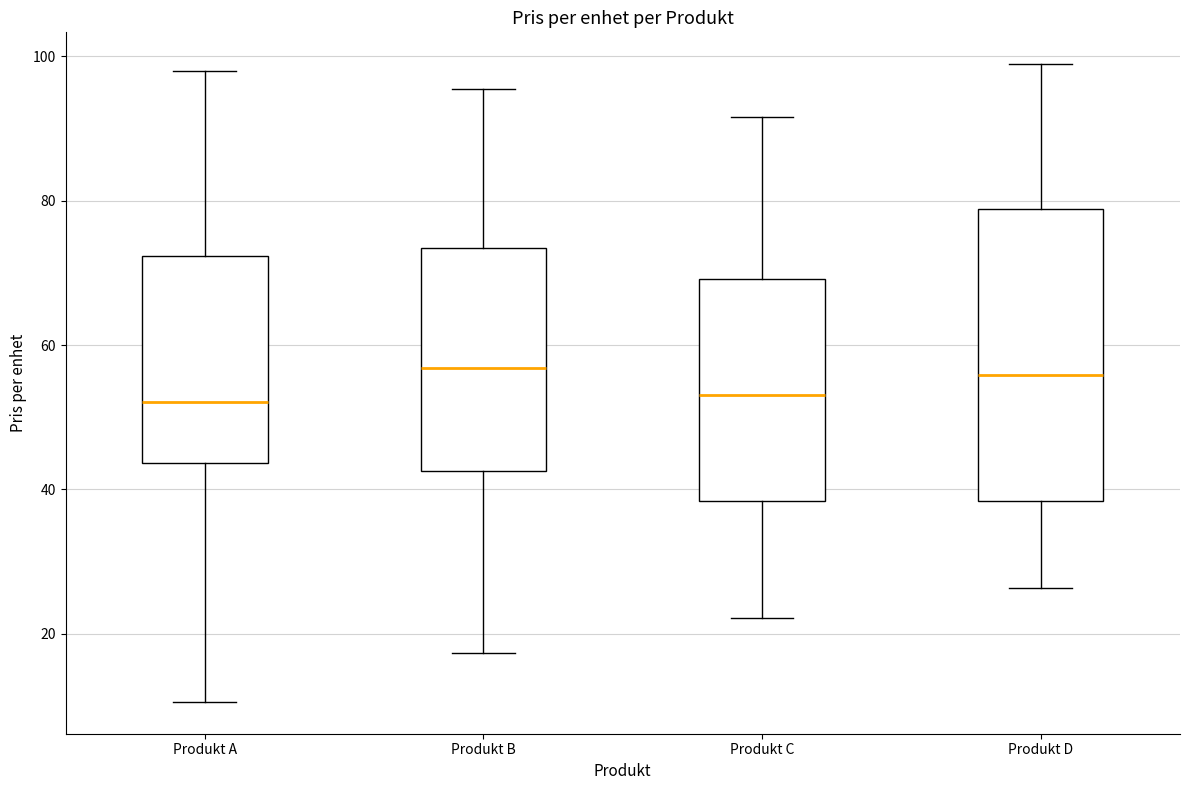

Reading left to right, read every box against the y-axis: the position of its median line, the range the box covers, and the ends of its whiskers. The values are not printed on the chart, so give them approximately, as read against the axis.

Produkt A: median 52, box 44 to 72, whiskers 10 to 98
Produkt B: median 56, box 42 to 74, whiskers 18 to 96
Produkt C: median 54, box 38 to 70, whiskers 22 to 92
Produkt D: median 56, box 38 to 78, whiskers 26 to 98